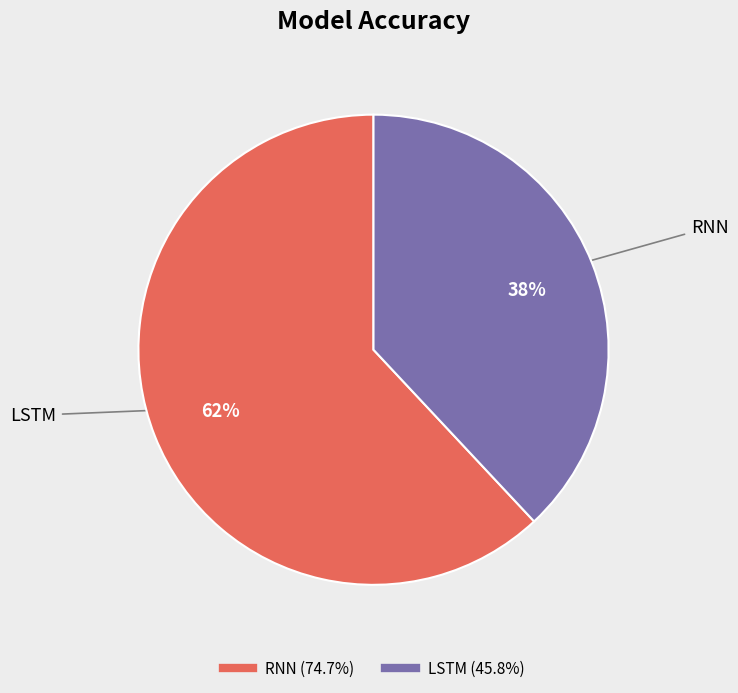

Approximately how many times larger is the value at LSTM compared to RNN?

0.6